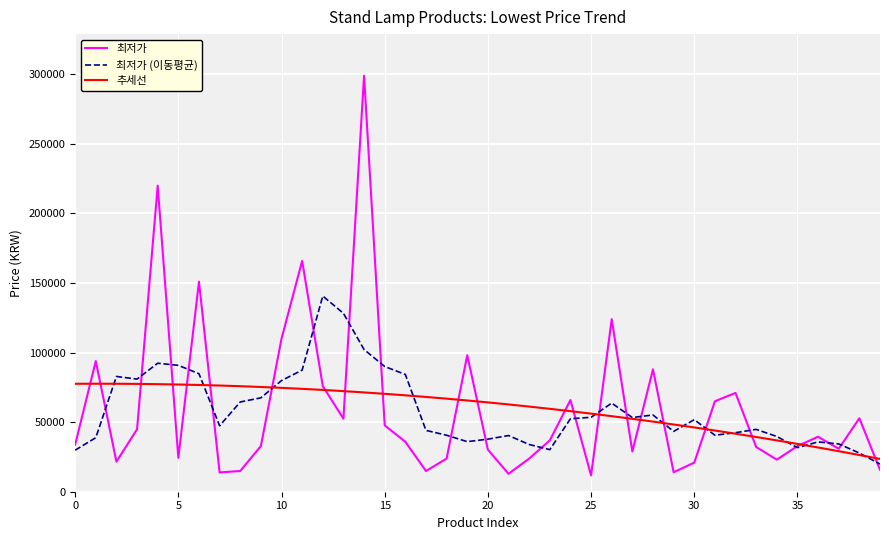

Which series has the largest range (max minus min)?

최저가